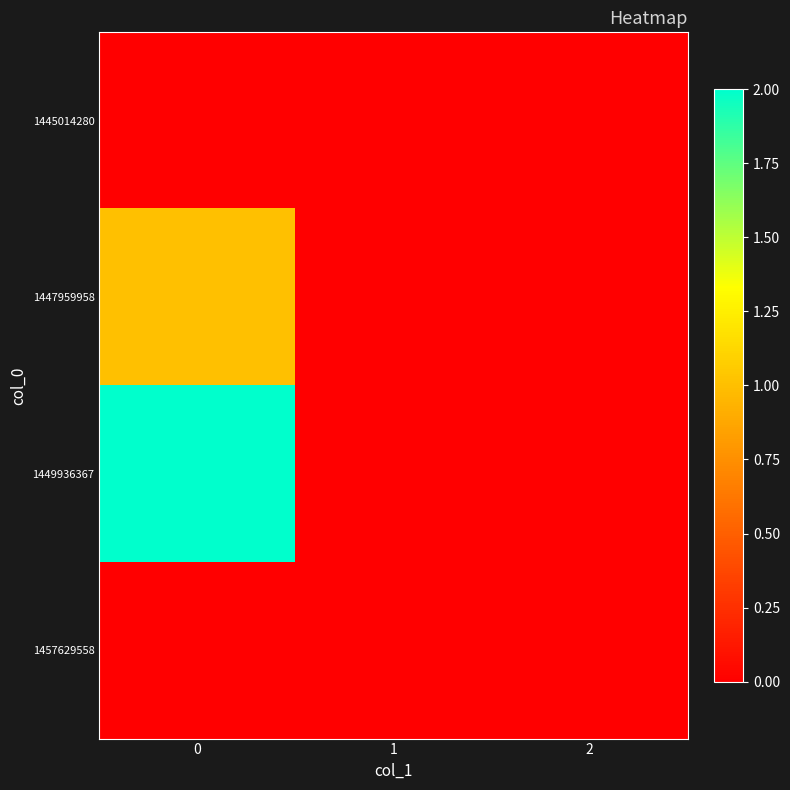

Reading left to right, list all the values displayed in this chart.

1445014280: 0=0	1=0	2=0
1447959958: 0=1	1=0	2=0
1449936367: 0=2	1=0	2=0
1457629558: 0=0	1=0	2=0